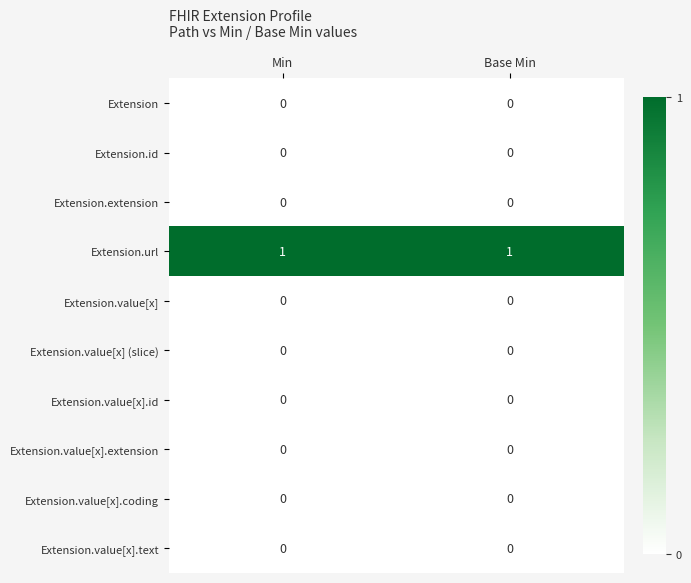

What is the difference between the highest and lowest values at Min?

1